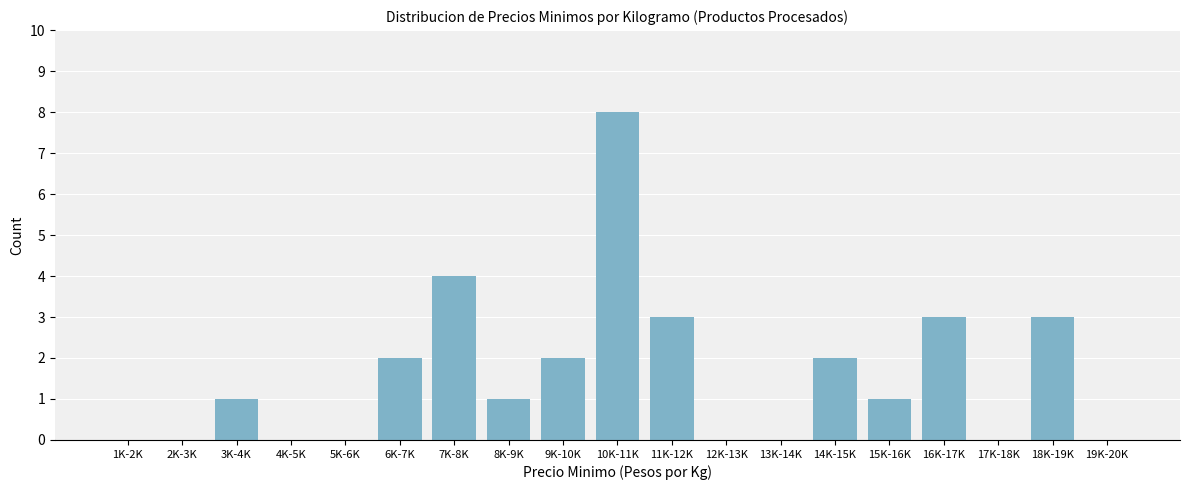

Reading left to right, what are all the values shown in this chart?

1K-2K=0	2K-3K=0	3K-4K=1	4K-5K=0	5K-6K=0	6K-7K=2	7K-8K=4	8K-9K=1	9K-10K=2	10K-11K=8	11K-12K=3	12K-13K=0	13K-14K=0	14K-15K=2	15K-16K=1	16K-17K=3	17K-18K=0	18K-19K=3	19K-20K=0